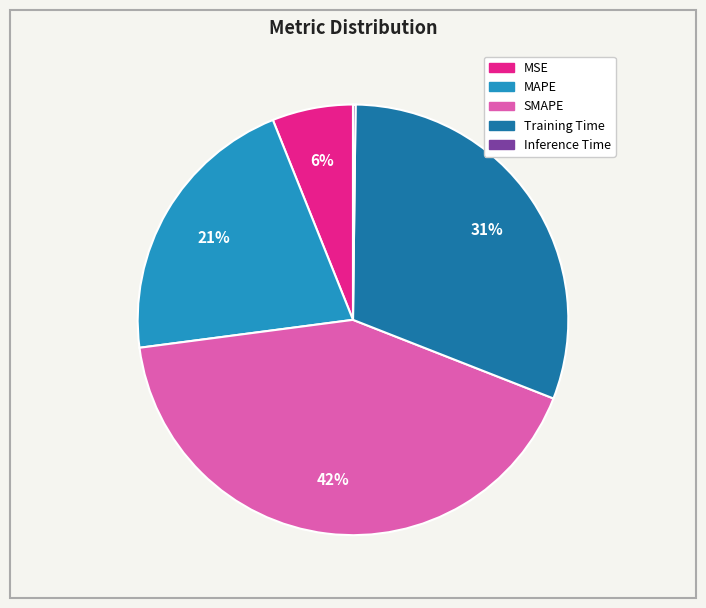

Is there a majority slice in this chart?

No